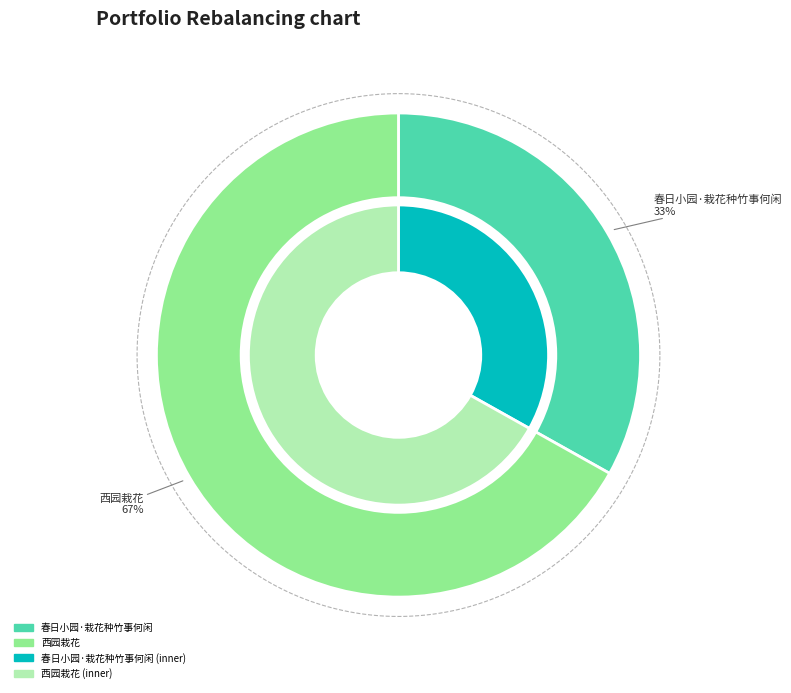

To the nearest percent, what is the difference between the 春日小园·栽花种竹事何闲 and 西园栽花 slice percentages?

34%